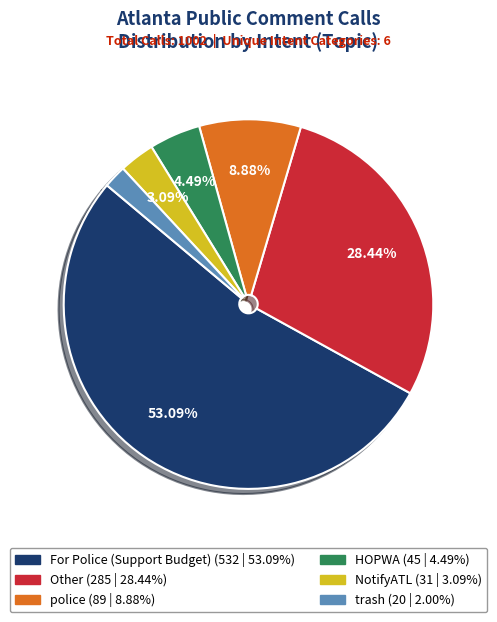

How many segments does this pie chart have?

6